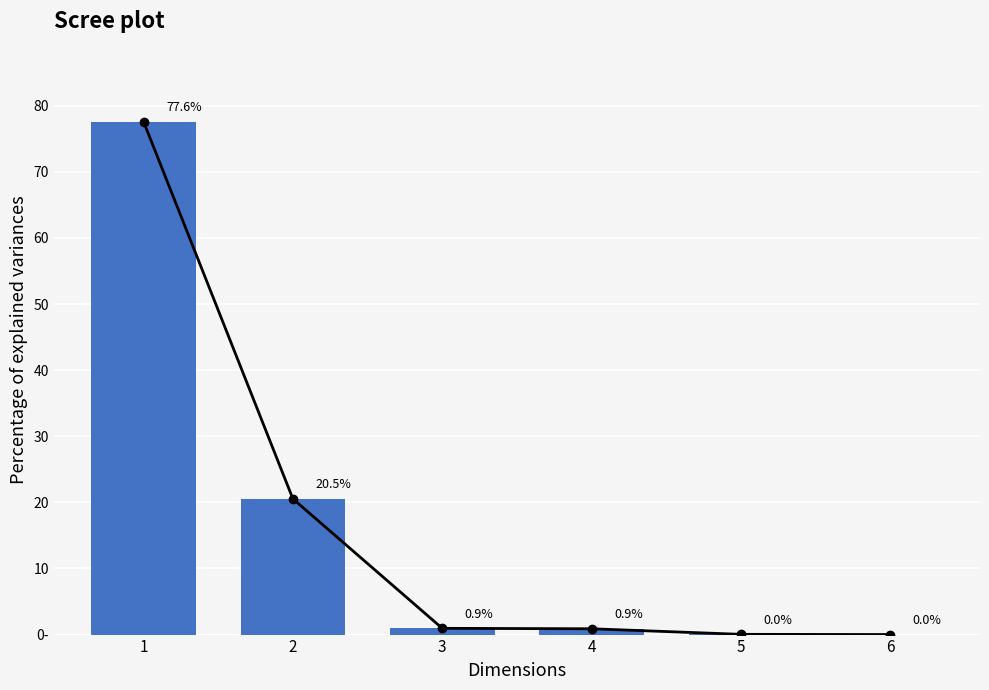

Count the number of categories in the chart.

6